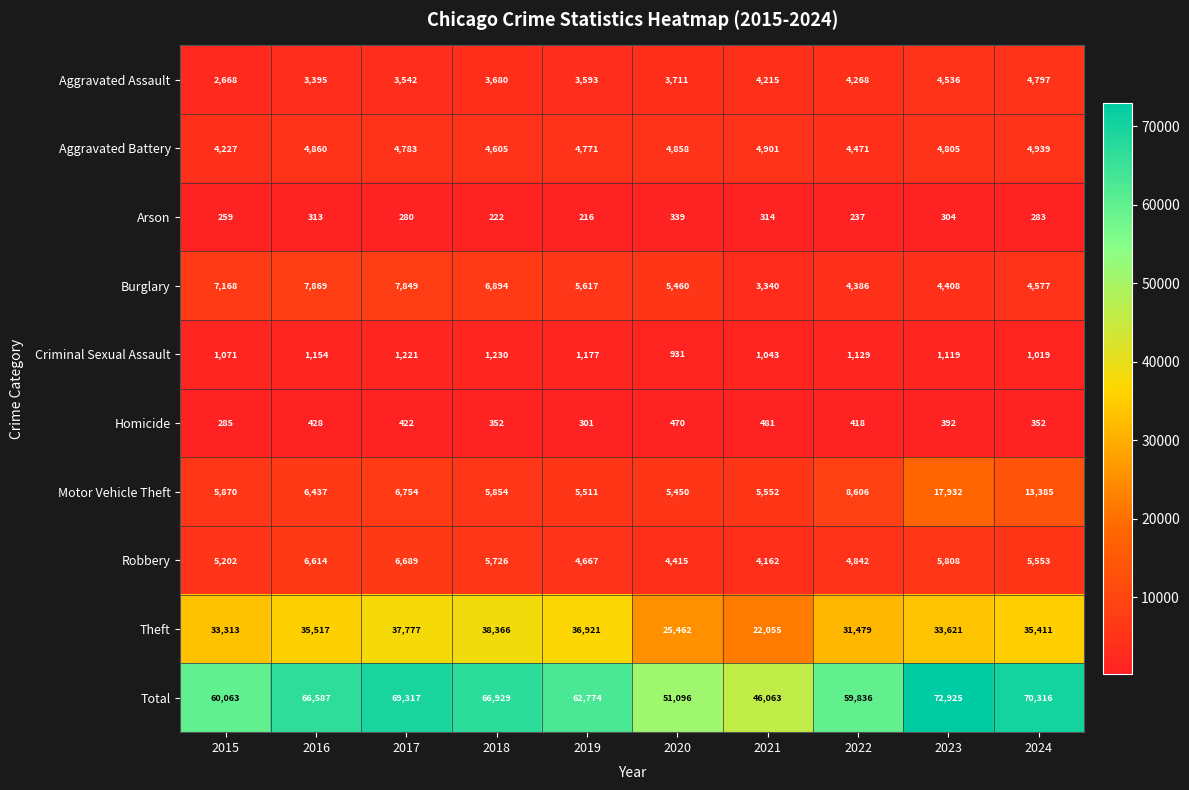

The Robbery series shows 8146 at 2018. True or false?

False